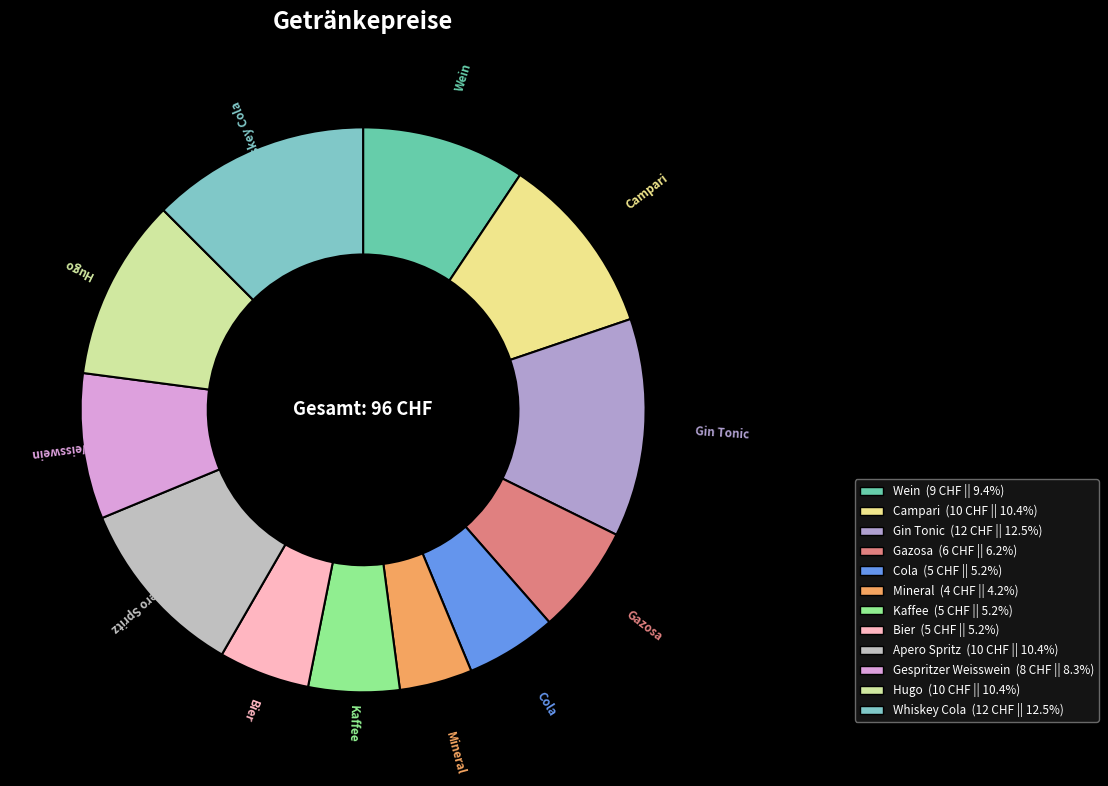

How many slices are in this pie chart?

12